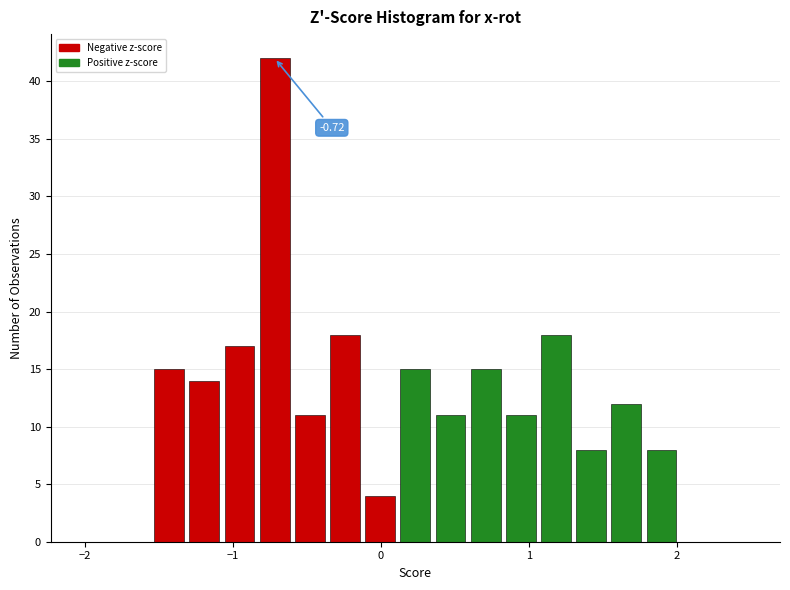

Read against the x-axis, roughly where is the centre of the tallest bar?

-0.7